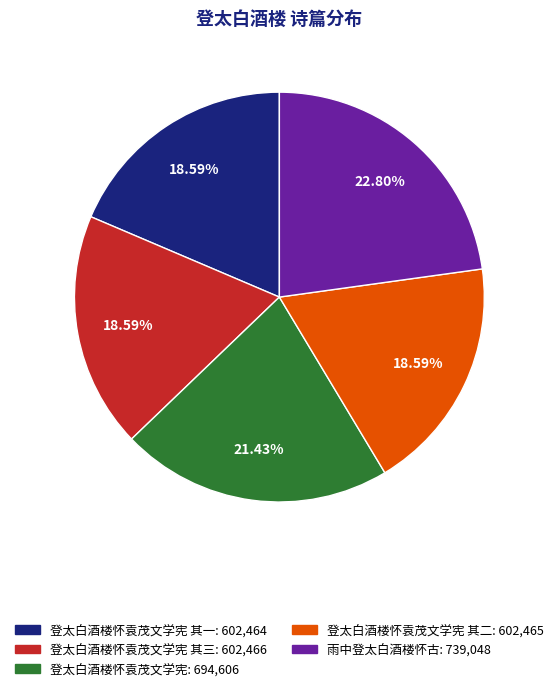

Between 登太白酒楼怀袁茂文学宪 其三: 602,466 and 登太白酒楼怀袁茂文学宪: 694,606, which is larger?

登太白酒楼怀袁茂文学宪: 694,606